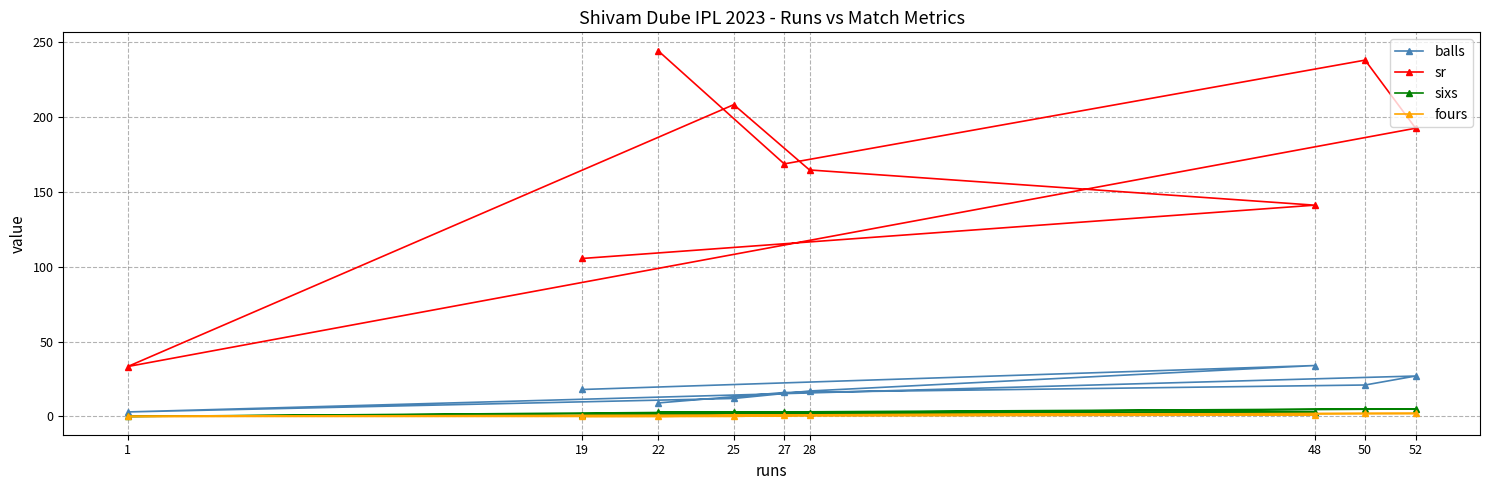

How many positive values does the fours series have?

5